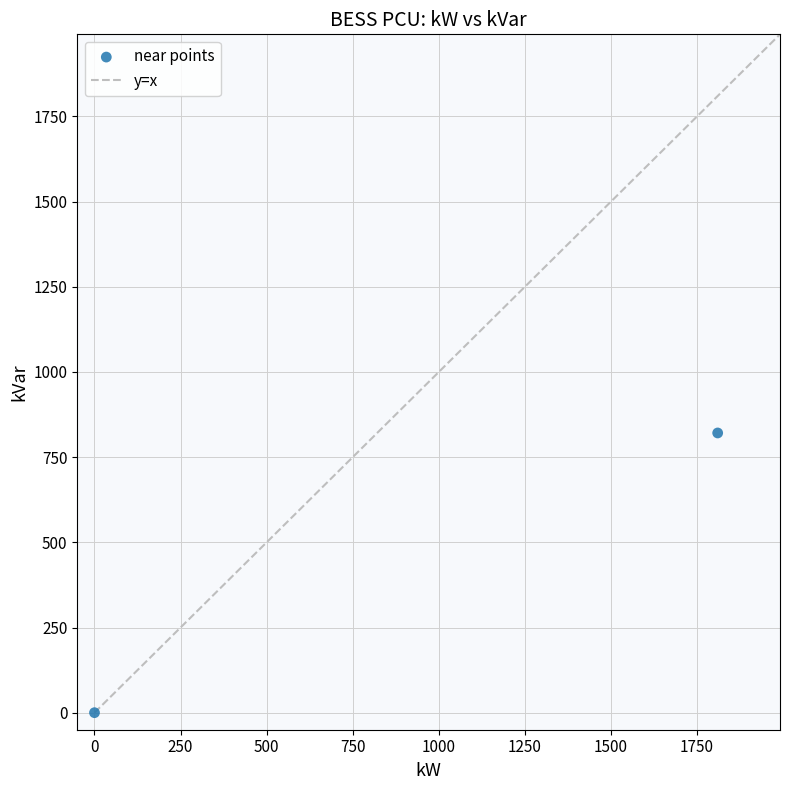

What is the range of Y values (max minus min)?

821